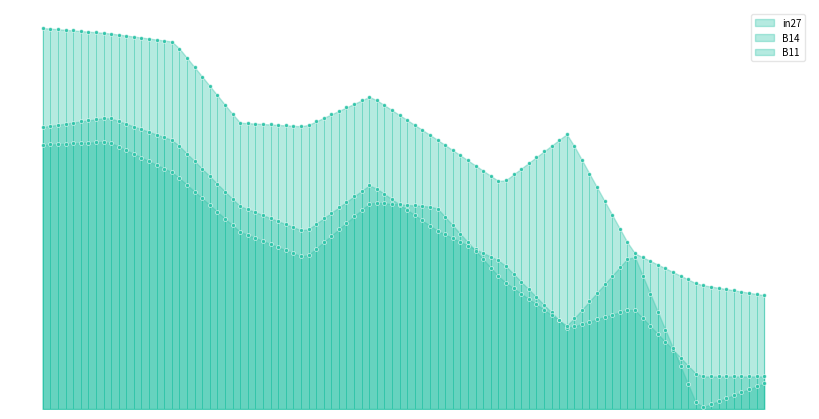

Which series has the widest spread of Y values?

B11